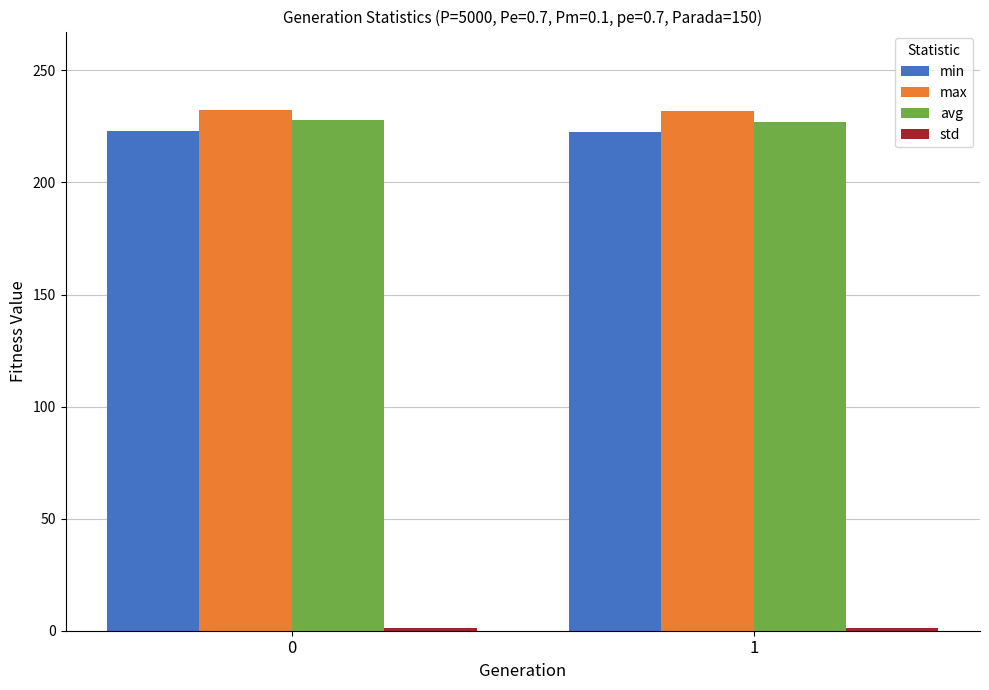

What is the value of the avg bar at the 2nd from the left?

227.1